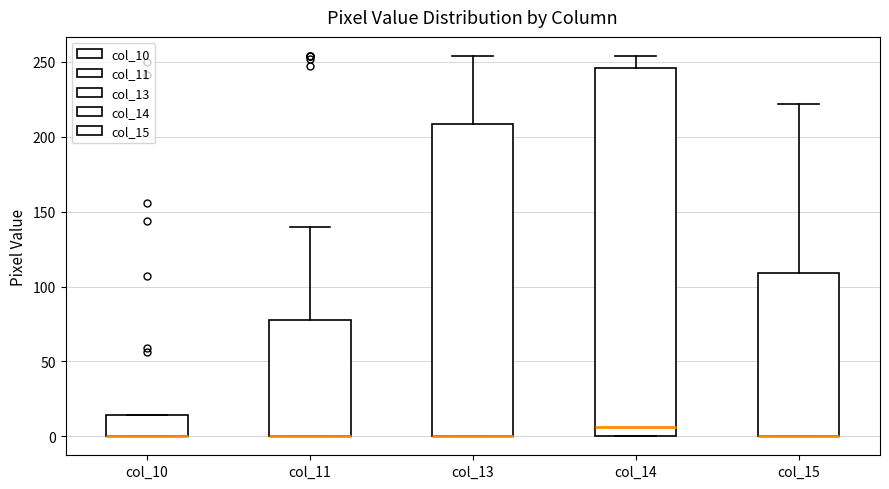

Where is the upper edge of the box for col_15 on the y-axis? The values are not printed on the chart, so give them approximately, as read against the axis.

110